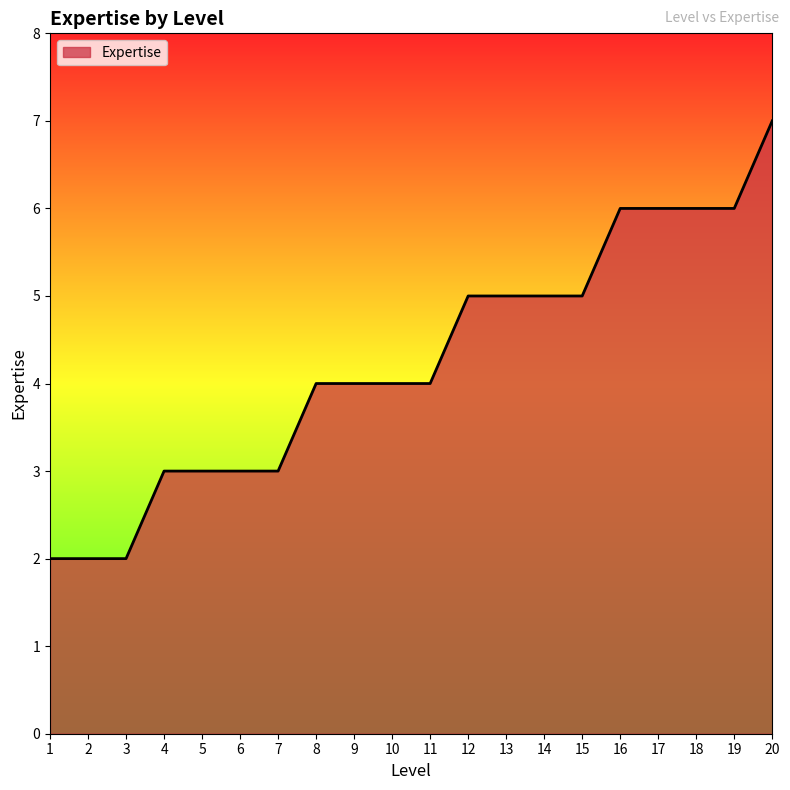

The value at 12 is 5. True or false?

True